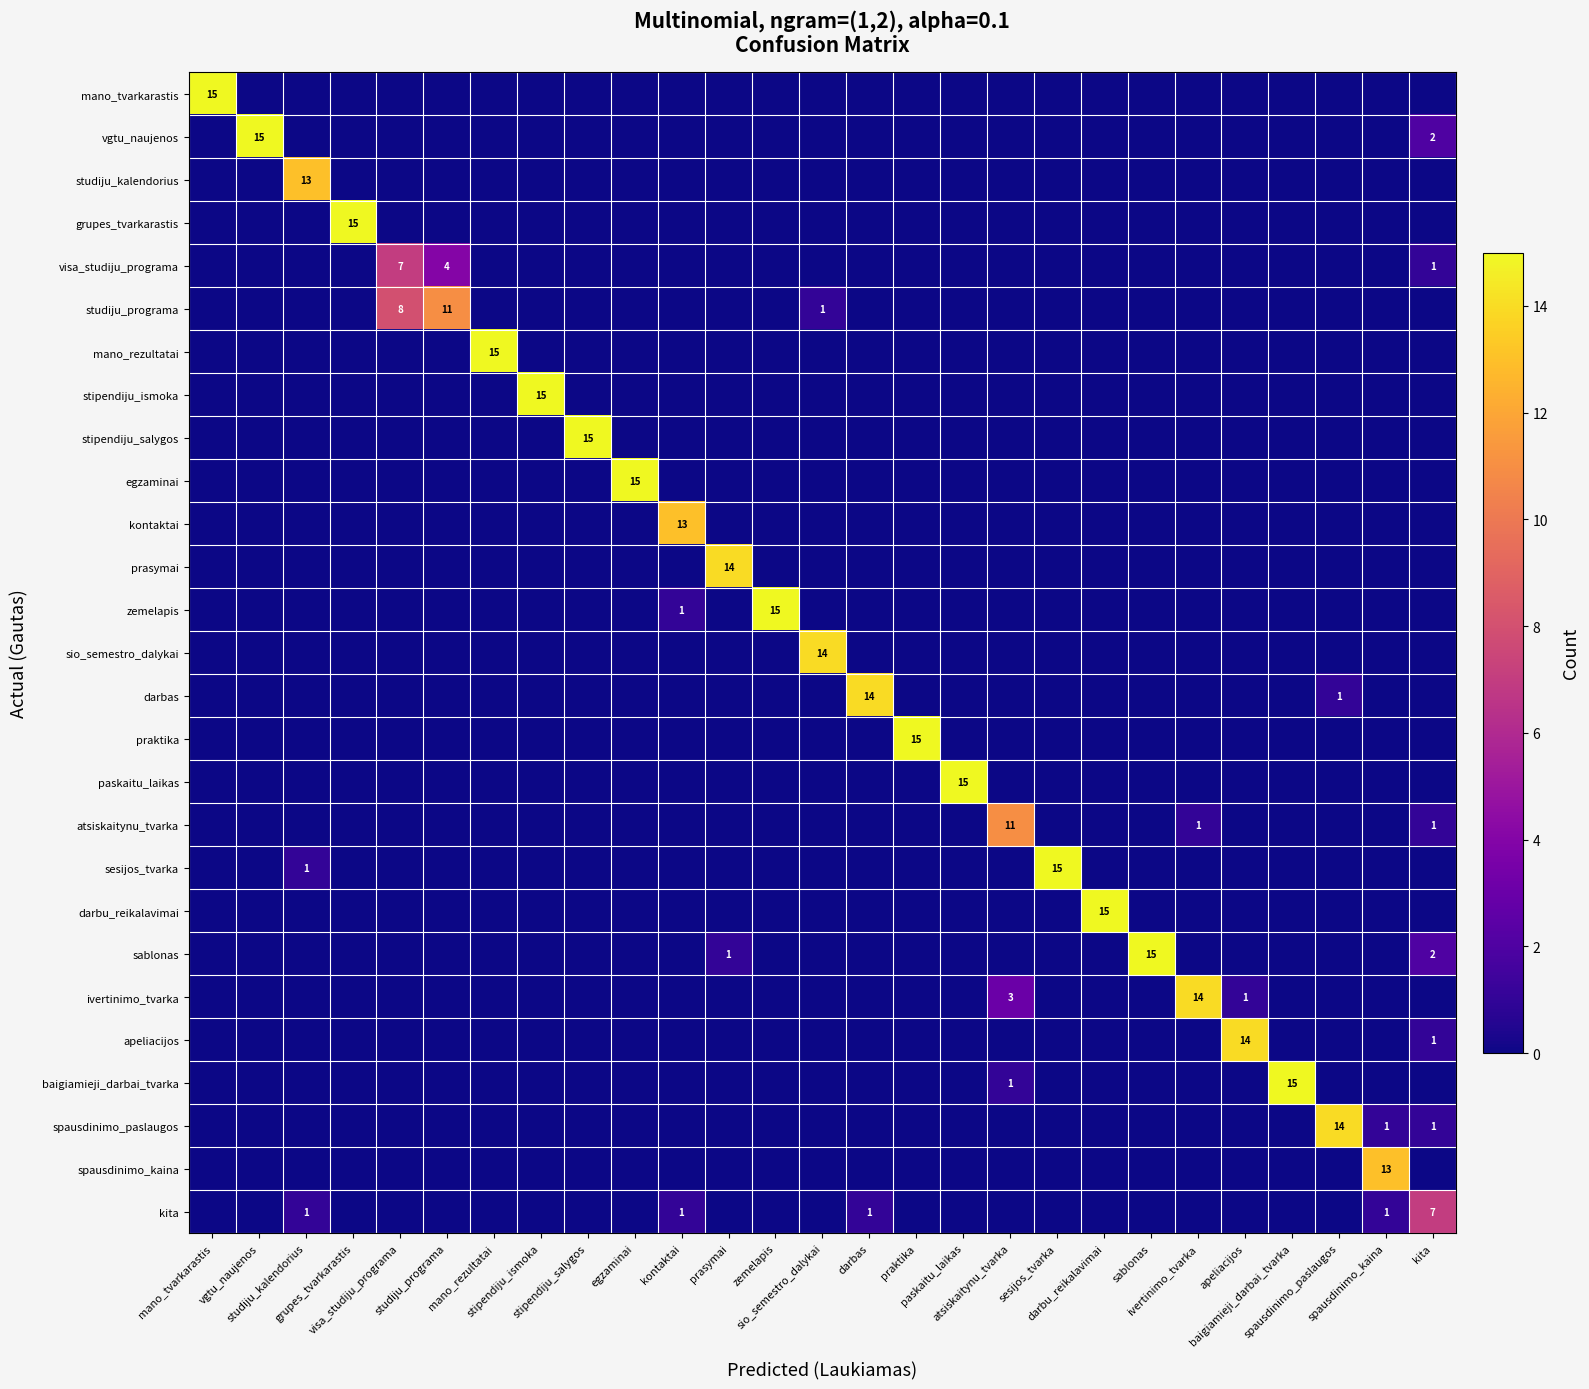

At which category is the sum across all series the highest?

mano_tvarkarastis